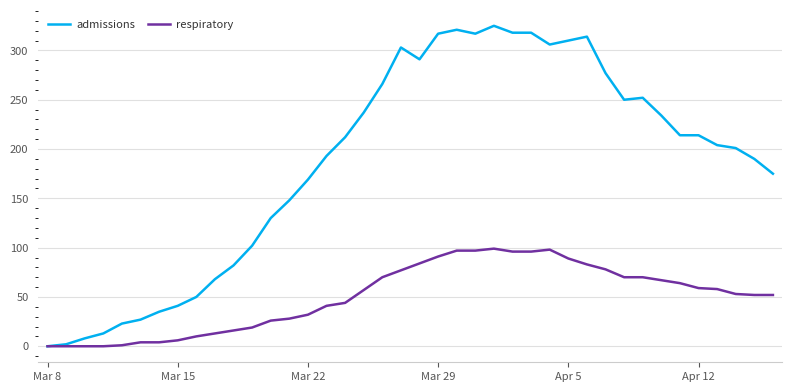

What is the maximum value shown in the chart?

325